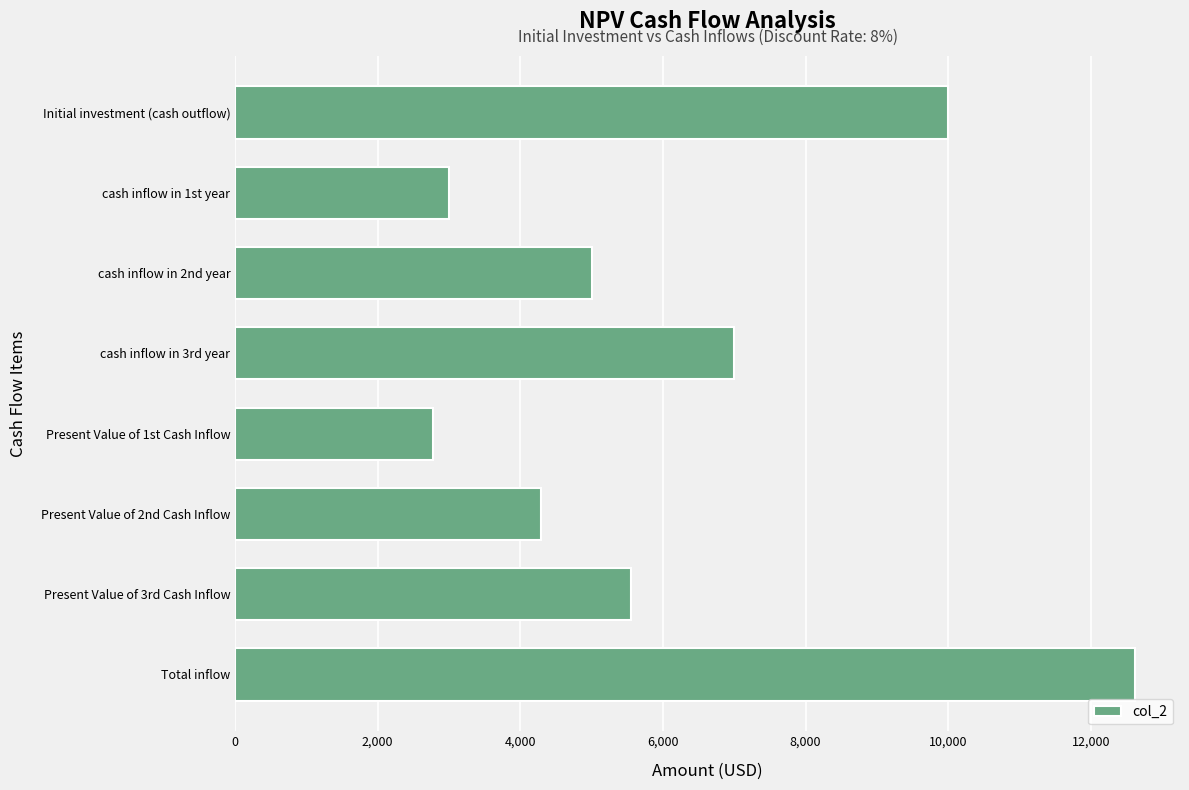

List the labels in order of value, largest first.

Total inflow, Initial investment (cash outflow), cash inflow in 3rd year, Present Value of 3rd Cash Inflow, cash inflow in 2nd year, Present Value of 2nd Cash Inflow, cash inflow in 1st year, Present Value of 1st Cash Inflow